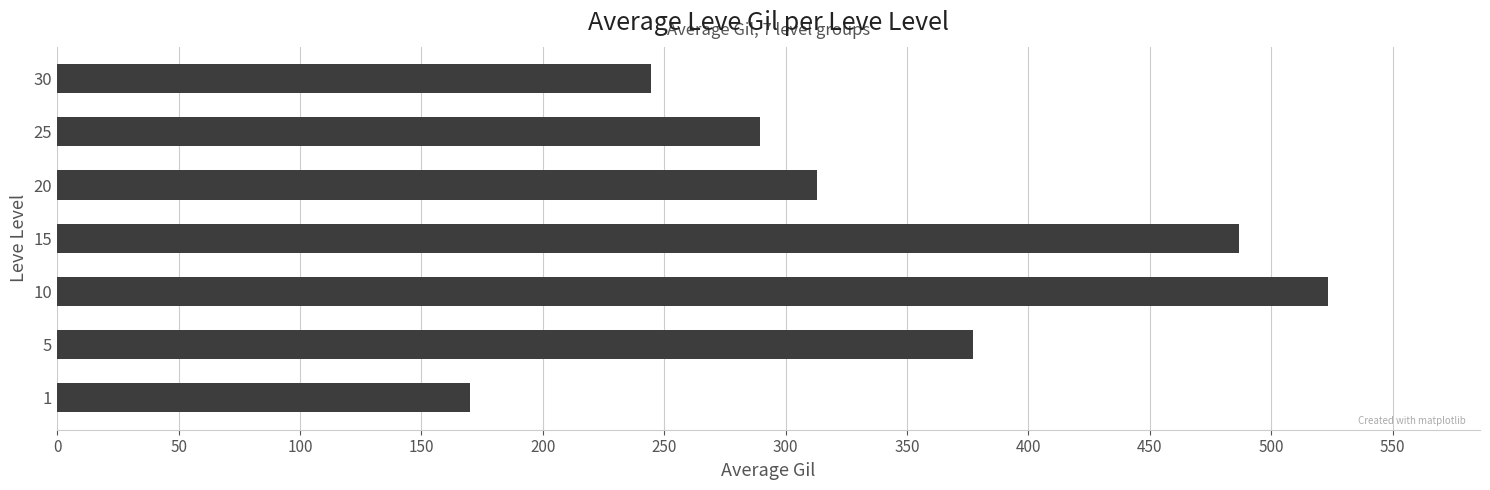

What is the difference between the second highest and second lowest values?

242.0